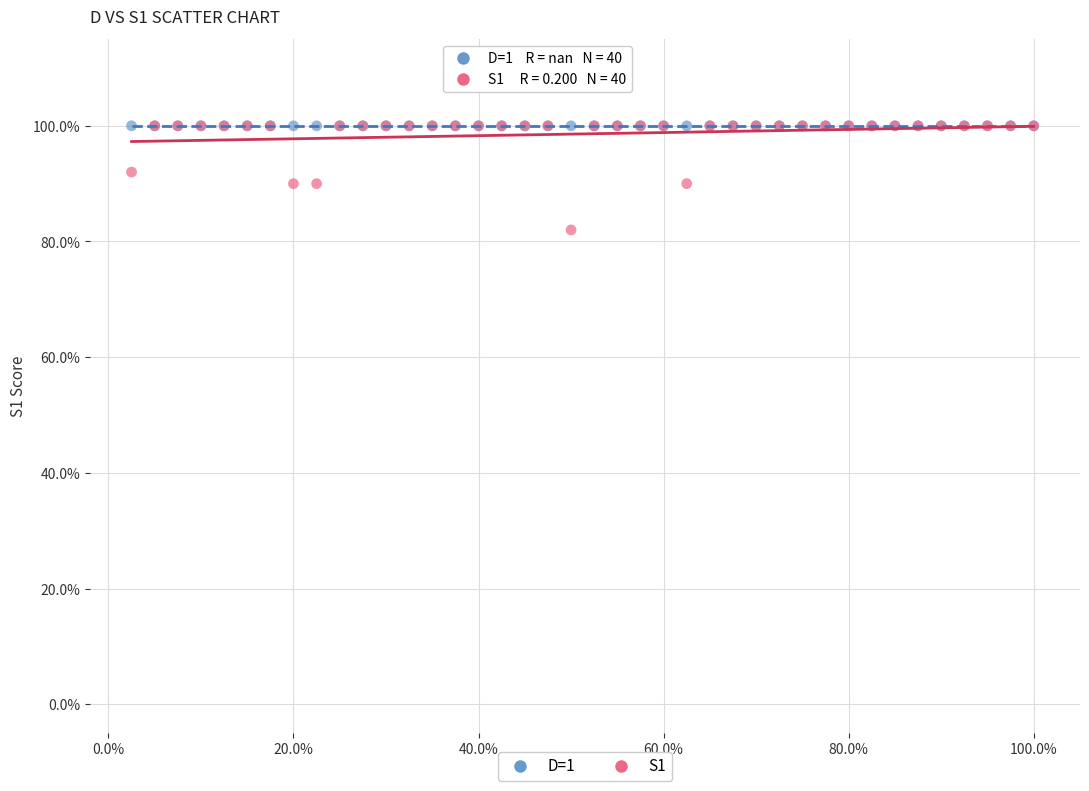

What are all the series names shown in the legend?

D=1, S1